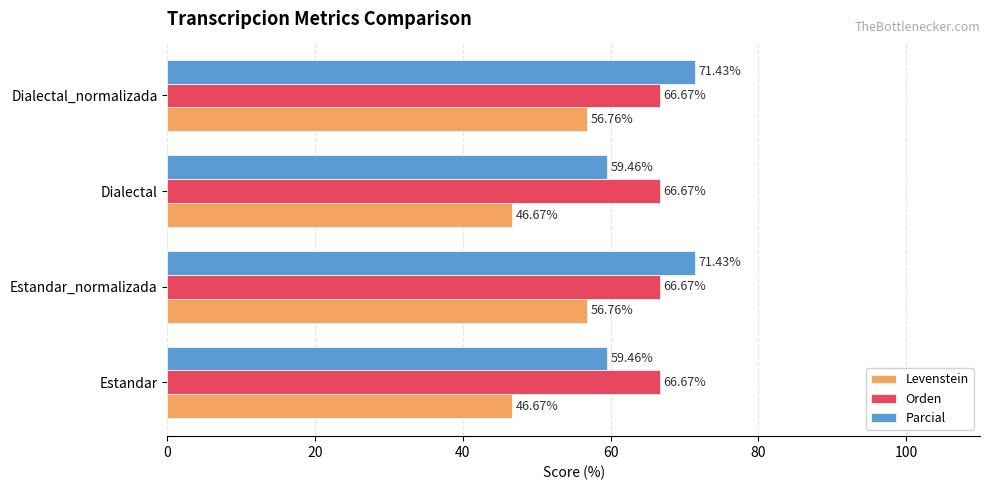

What is the difference between the highest and lowest values at Dialectal_normalizada?

14.7